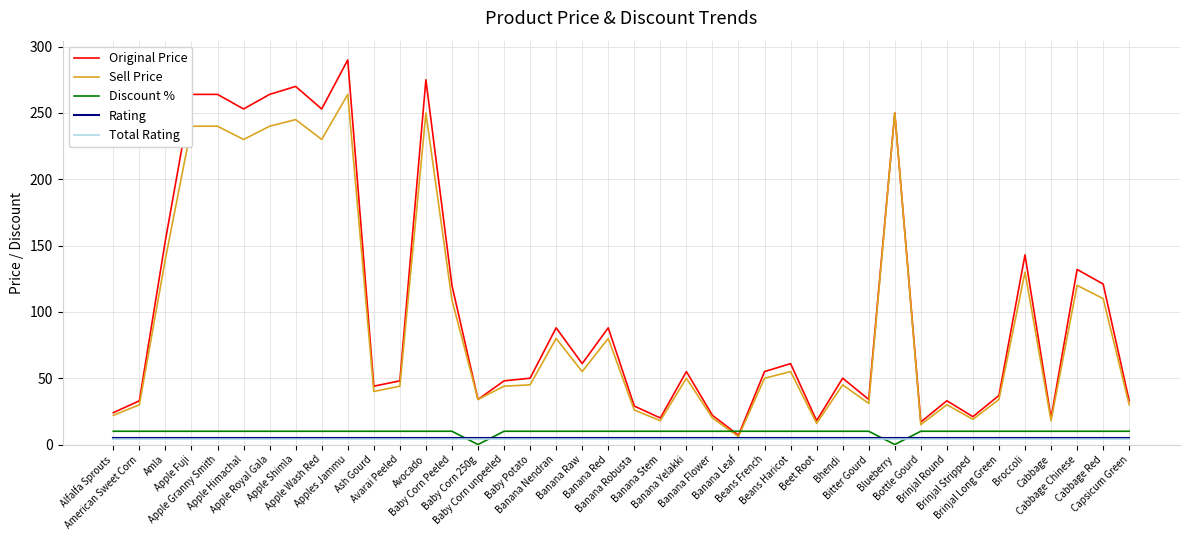

After their last crossing, which series has the higher values: Total Rating or Discount %?

Discount %